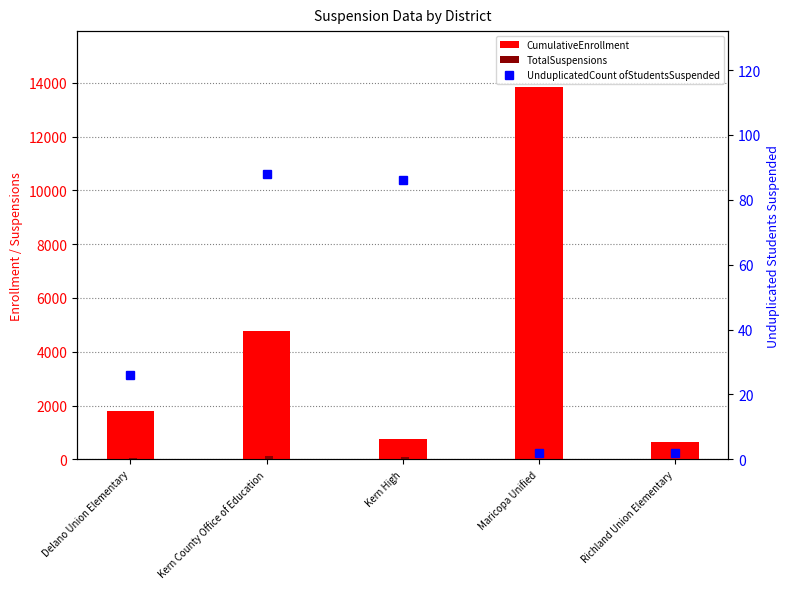

Does the chart contain any negative values?

No